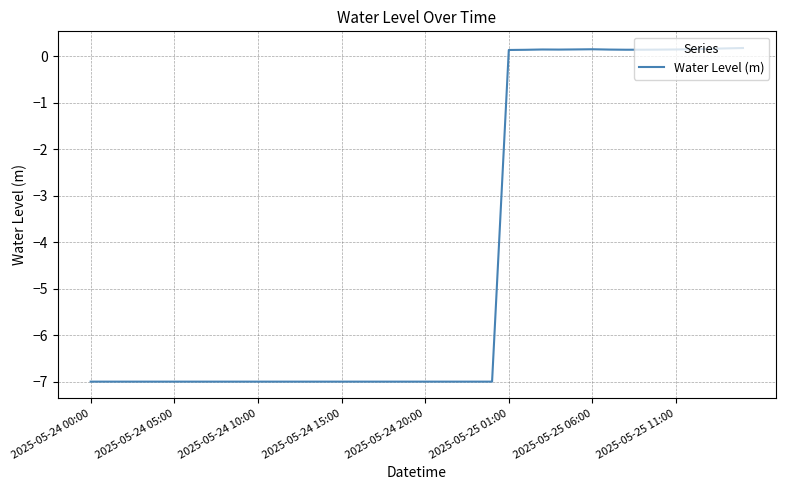

Is this an area chart (filled region under the line)?

No